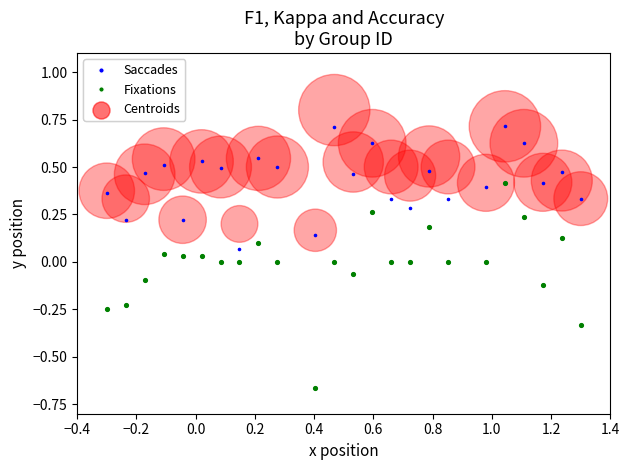

Which series has the widest spread of Y values?

Fixations